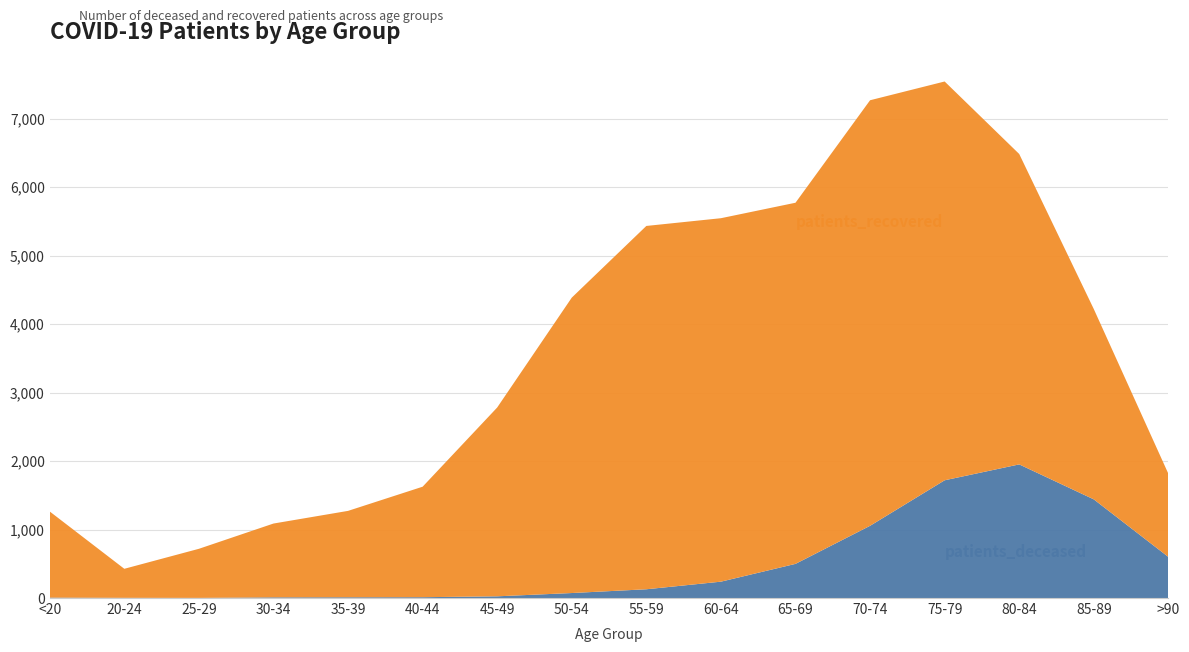

Reading left to right, extract all data points from this chart.

patients_deceased: <20=6	20-24=3	25-29=2	30-34=10	35-39=11	40-44=12	45-49=25	50-54=73	55-59=128	60-64=239	65-69=499	70-74=1055	75-79=1720	80-84=1952	85-89=1441	>90=600
patients_recovered: <20=1258	20-24=424	25-29=717	30-34=1078	35-39=1262	40-44=1614	45-49=2758	50-54=4315	55-59=5307	60-64=5309	65-69=5275	70-74=6216	75-79=5825	80-84=4534	85-89=2780	>90=1215